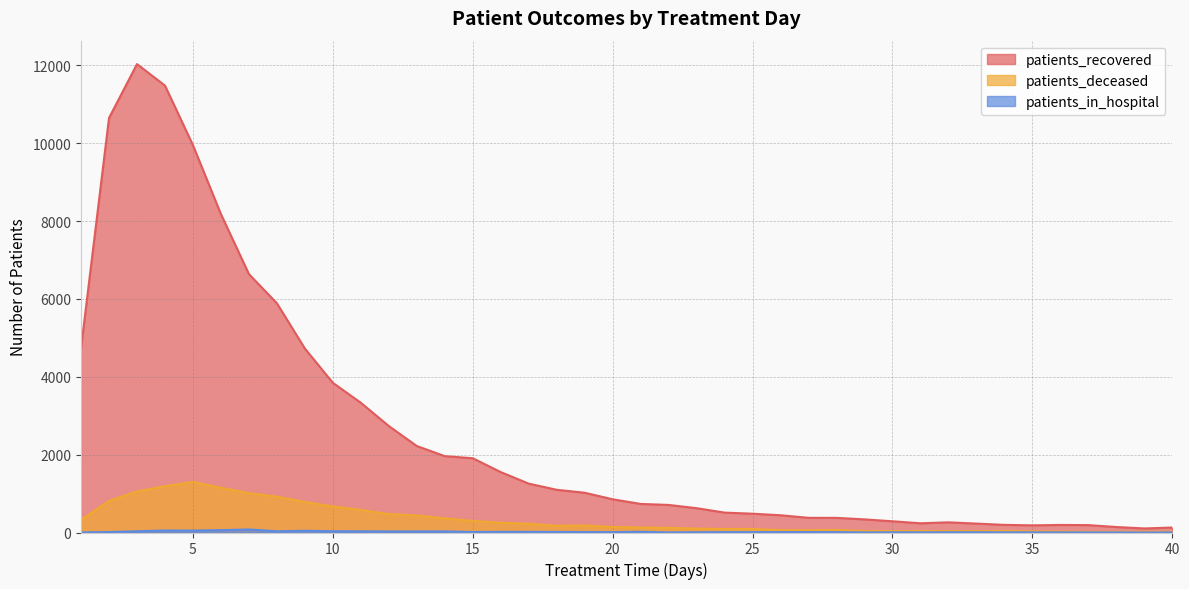

What is the difference between the maximum and minimum values in the patients_deceased series?

1285